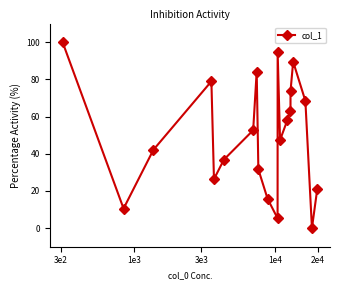

Reading left to right, extract all data points from this chart.

100.0	10.5	42.1	78.9	26.3	36.8	52.6	84.2	31.6	15.8	5.3	94.7	47.4	57.9	63.2	73.7	89.5	68.4	0.0	21.1